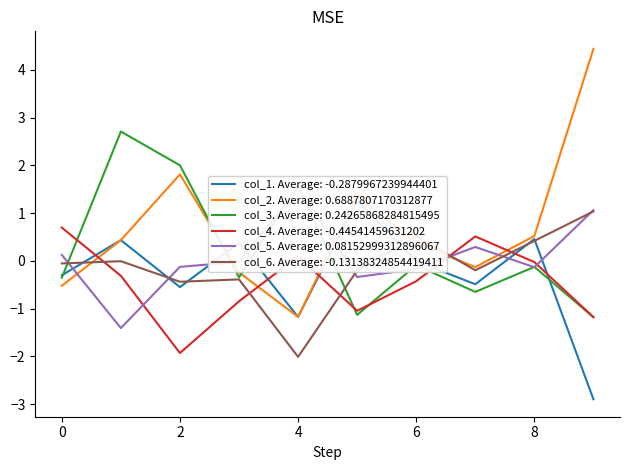

True or false: col_6 has more than 1 interior local peaks.

True